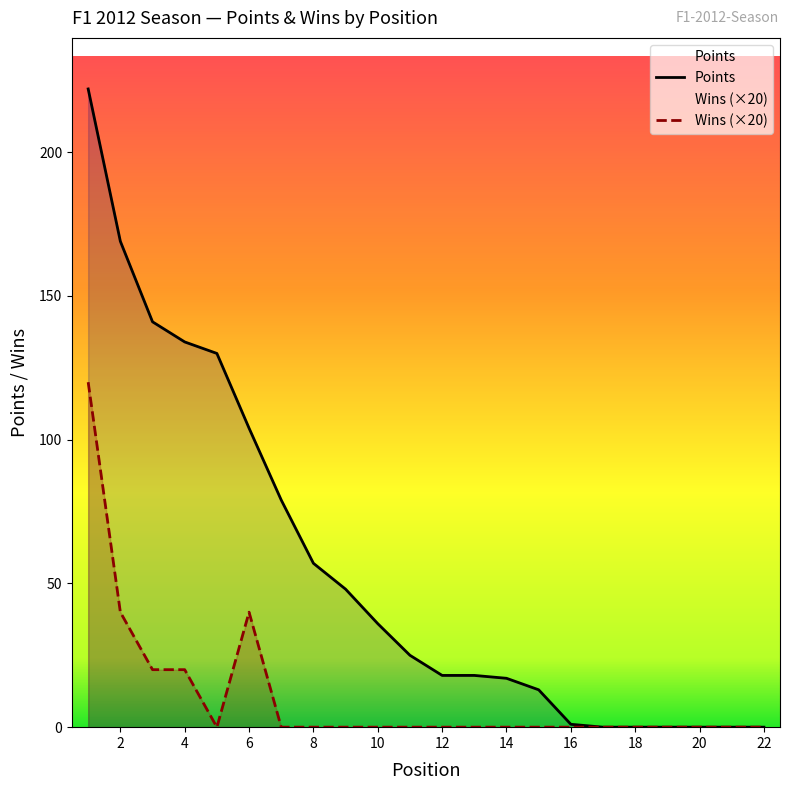

What is the difference between the second highest and second lowest values in the Points series?

169